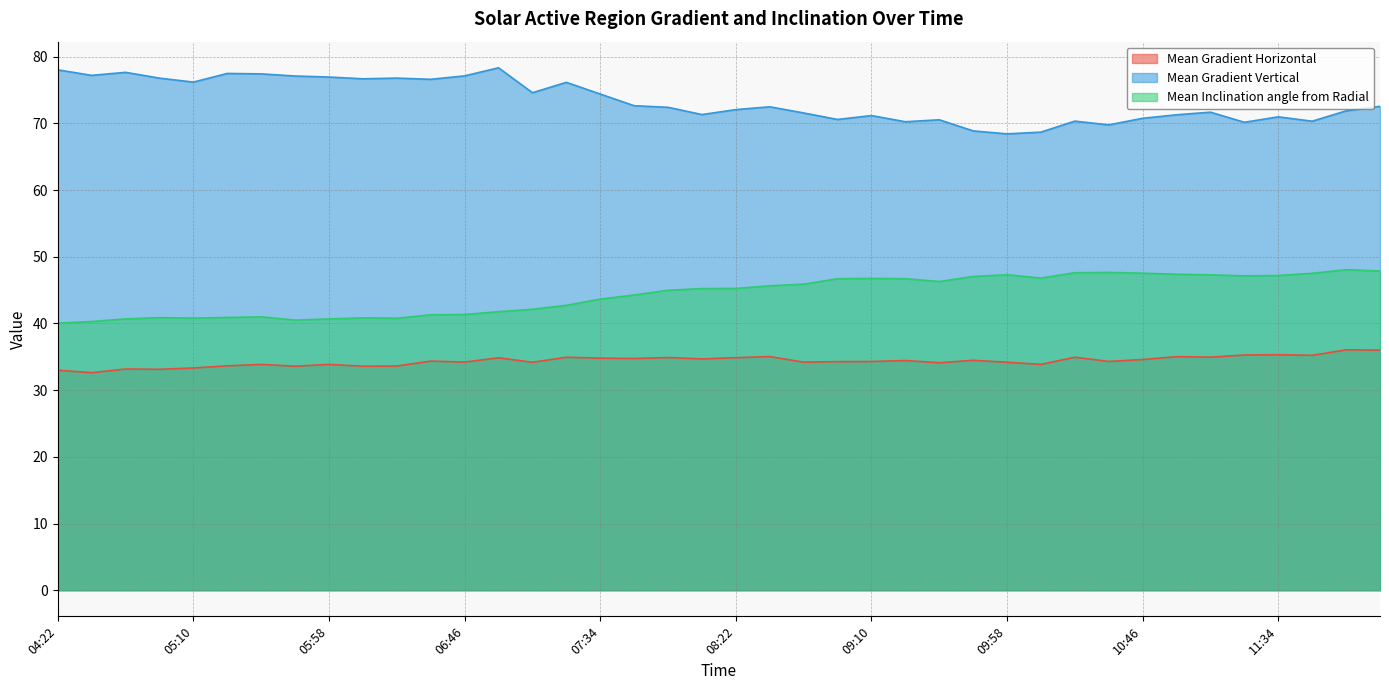

True or false: Mean Gradient Horizontal and Mean Inclination angle from Radial intersect in this chart.

False